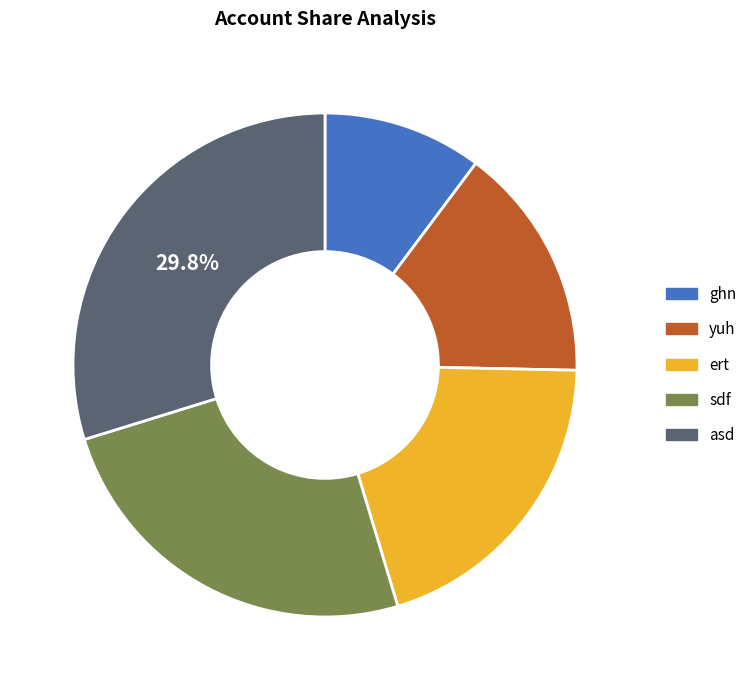

What is the largest slice in the pie chart?

asd